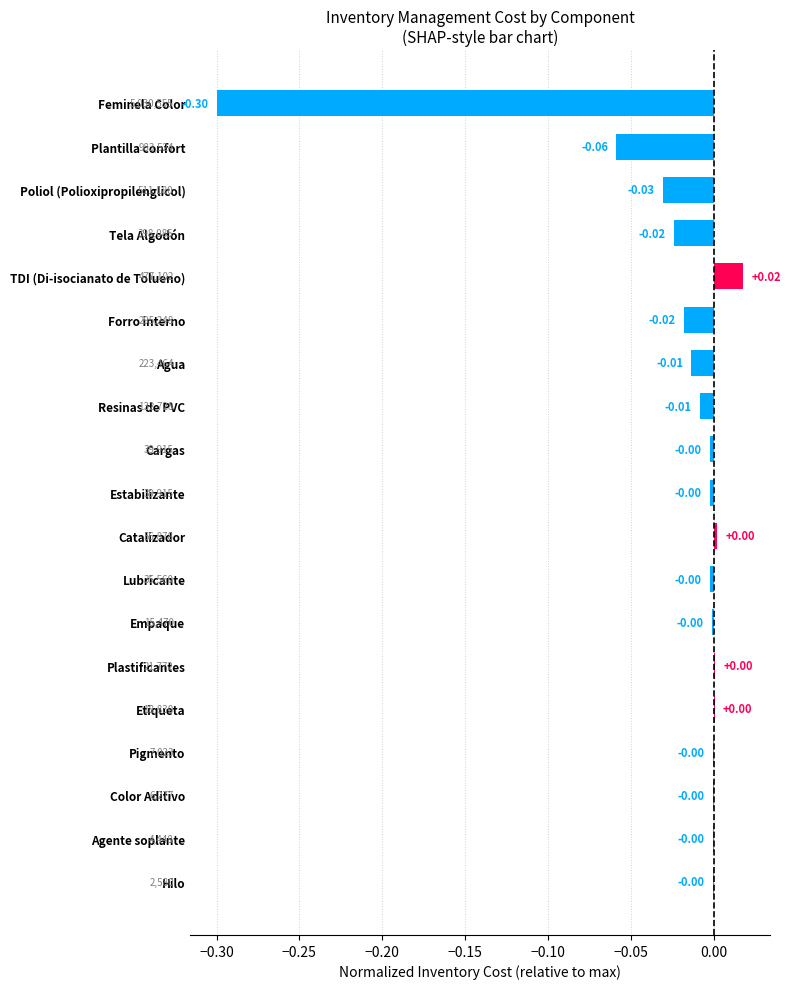

Which has a higher value, Empaque or Tela Algodón?

Empaque